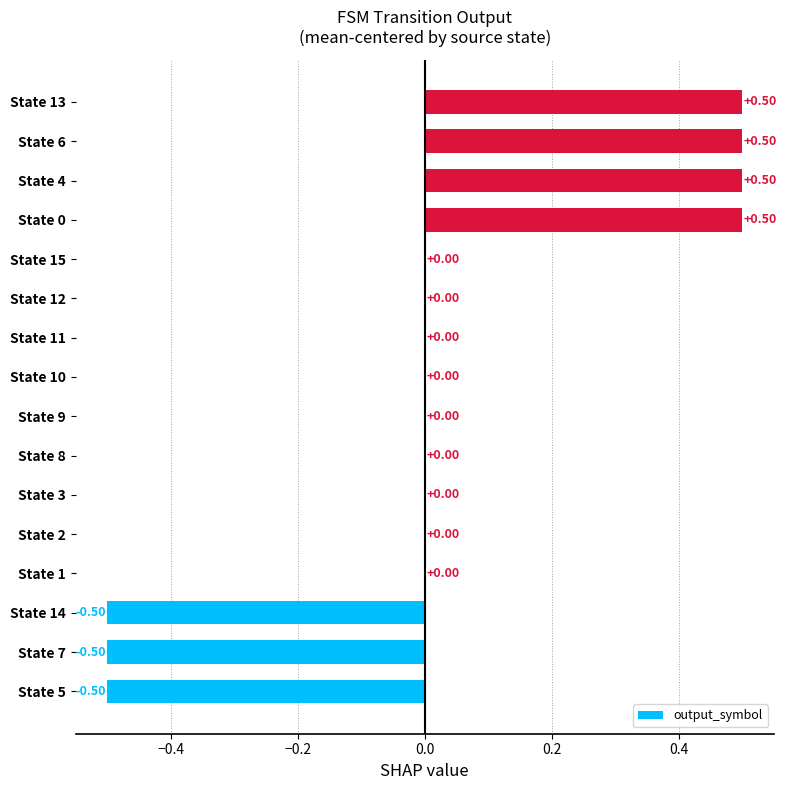

What is the greatest value displayed?

0.5